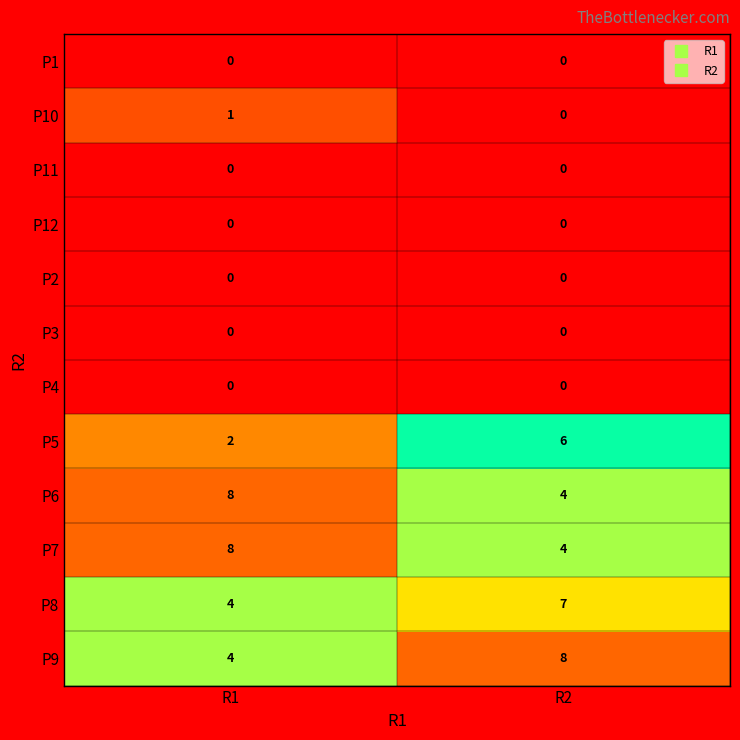

Reading left to right, what are all the values shown in this chart?

P1: 0	0
P10: 1	0
P11: 0	0
P12: 0	0
P2: 0	0
P3: 0	0
P4: 0	0
P5: 2	6
P6: 8	4
P7: 8	4
P8: 4	7
P9: 4	8